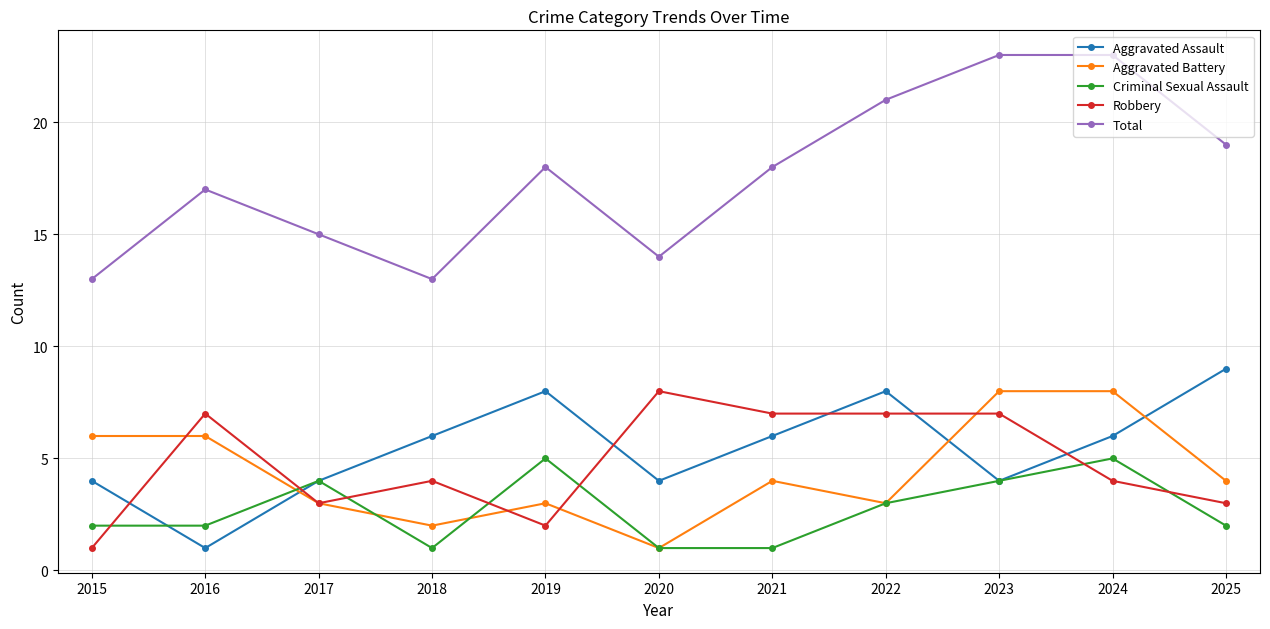

Where do Robbery and Aggravated Battery first cross each other?

2015 and 2016